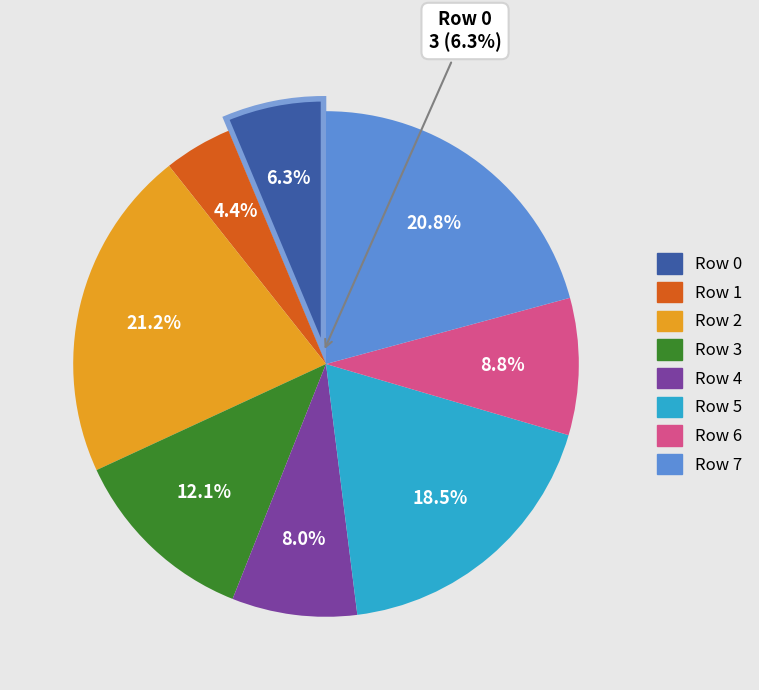

To the nearest percent, what is the difference between the largest and smallest slice percentages?

17%